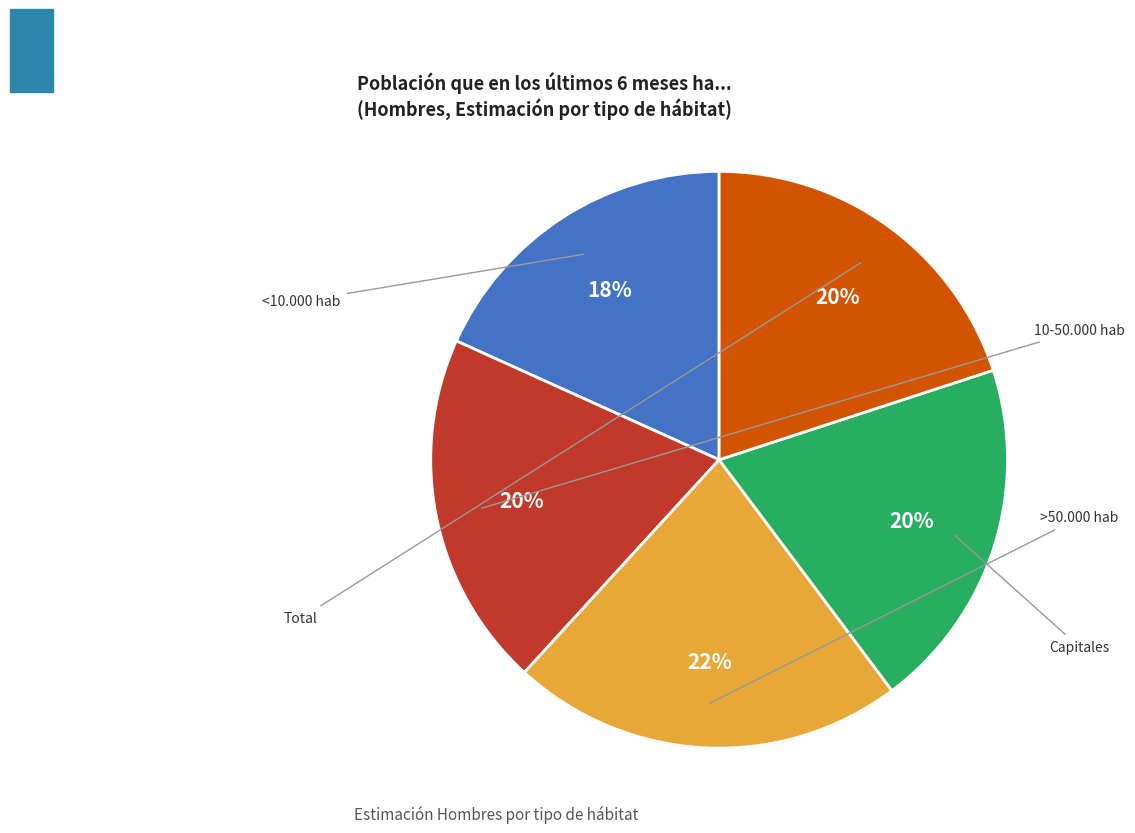

Which slice is the largest?

>50.000 hab